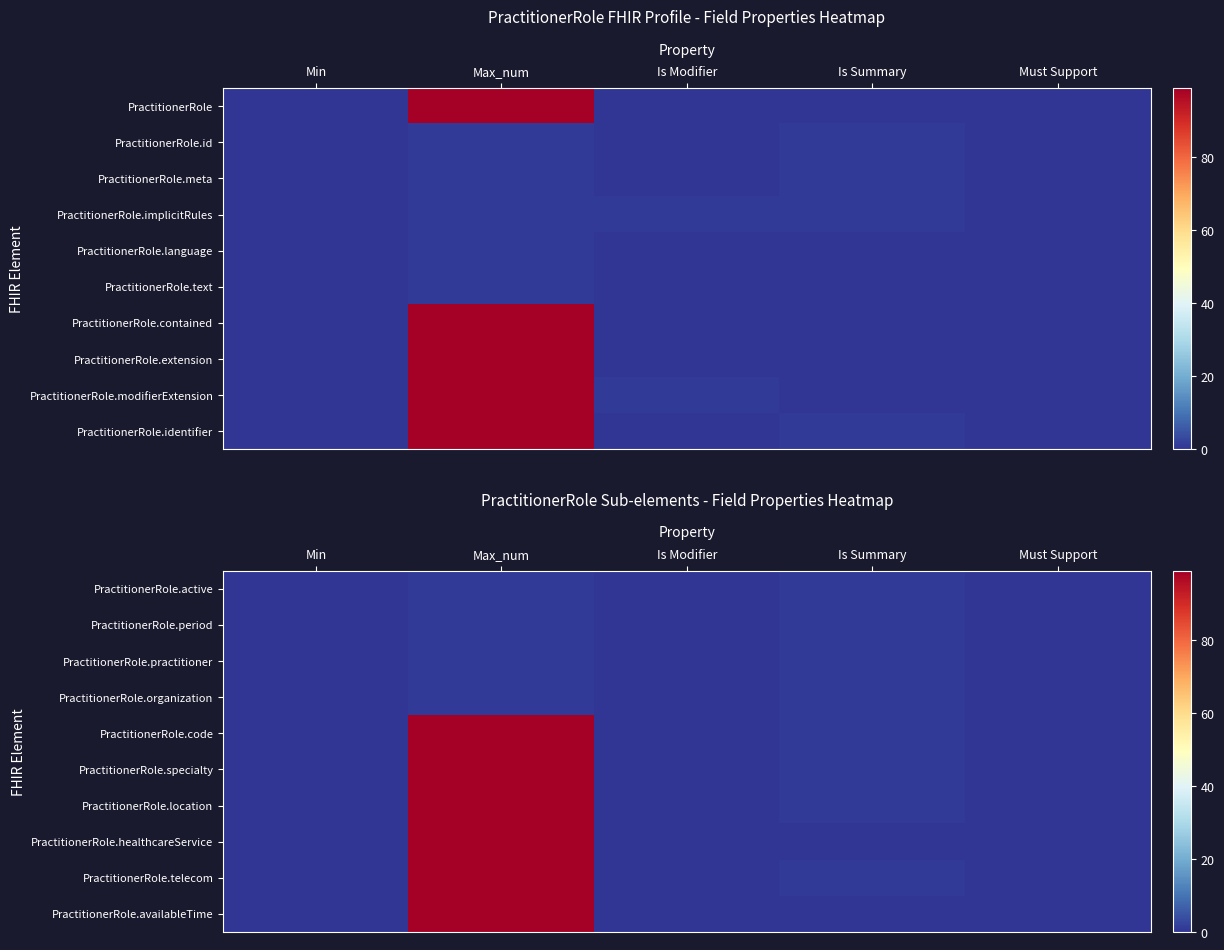

Which category has the highest value across all series?

Max_num